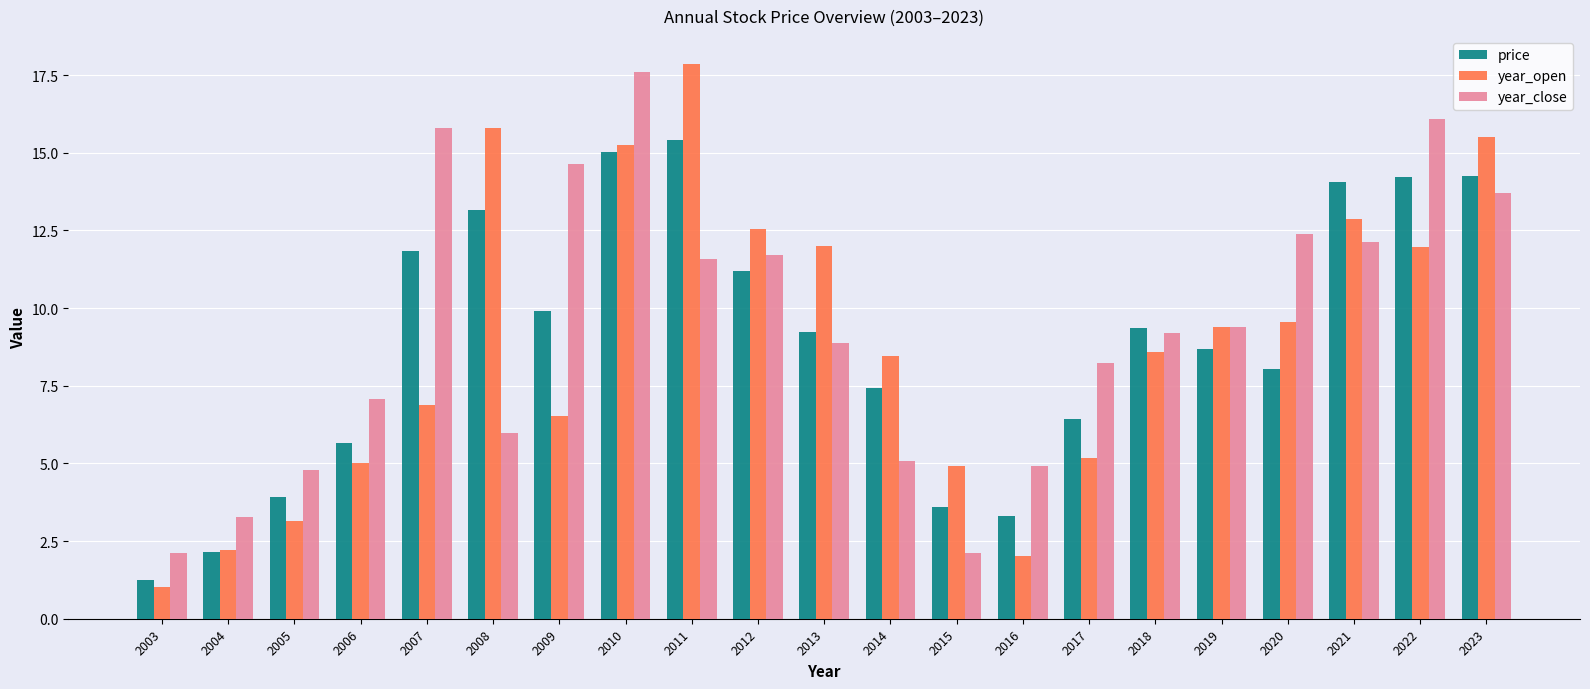

Which category has the highest value in the year_close series?

2010